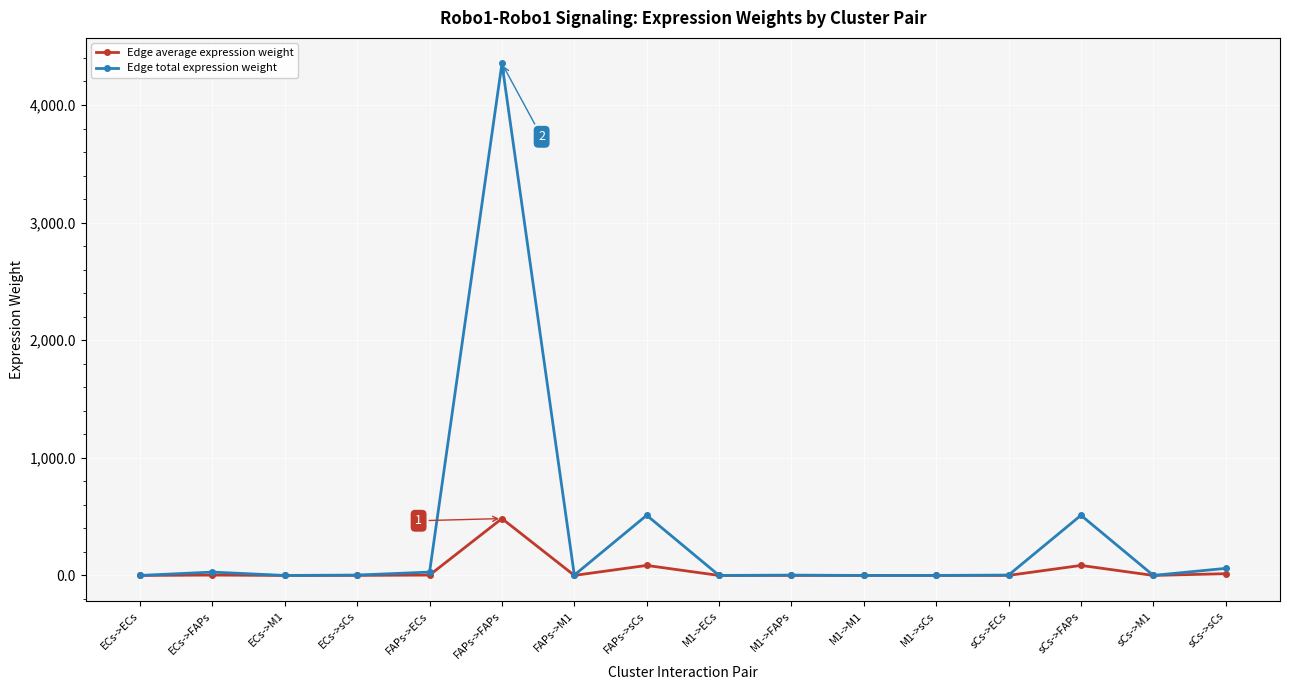

What position from the right is ECs->FAPs?

15